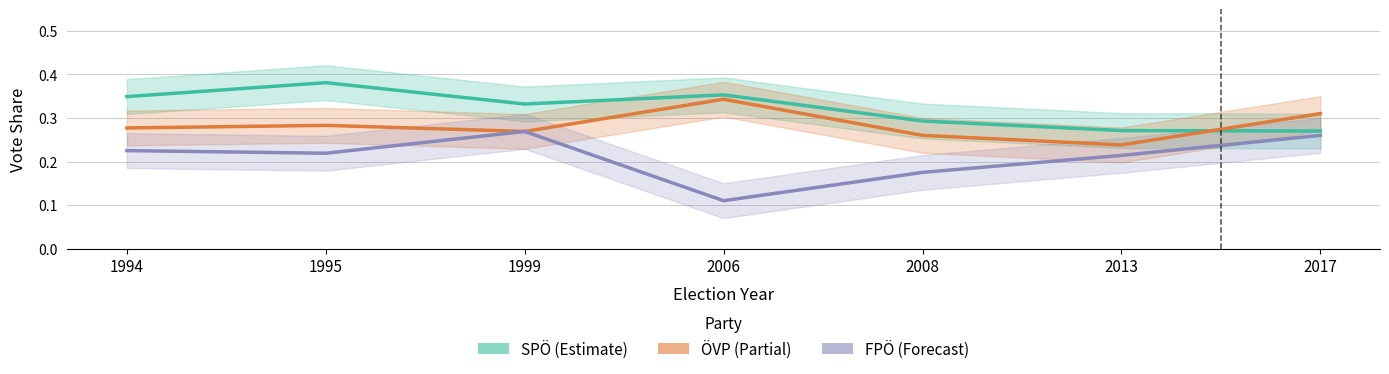

What is the difference between the second highest and minimum values in the SPÖ series?

0.1